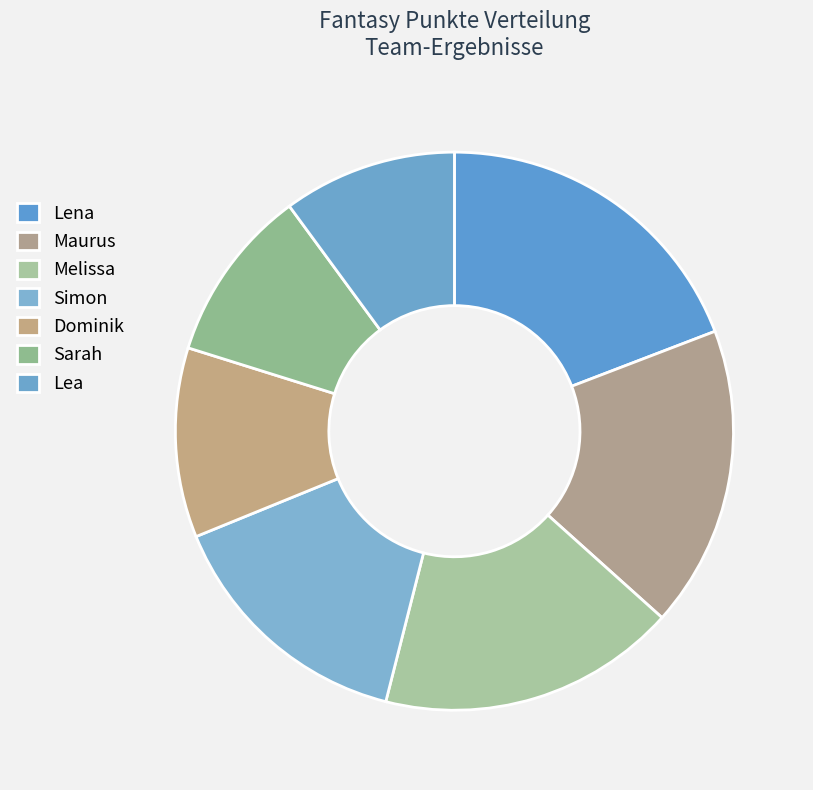

How many slices are in this pie chart?

7